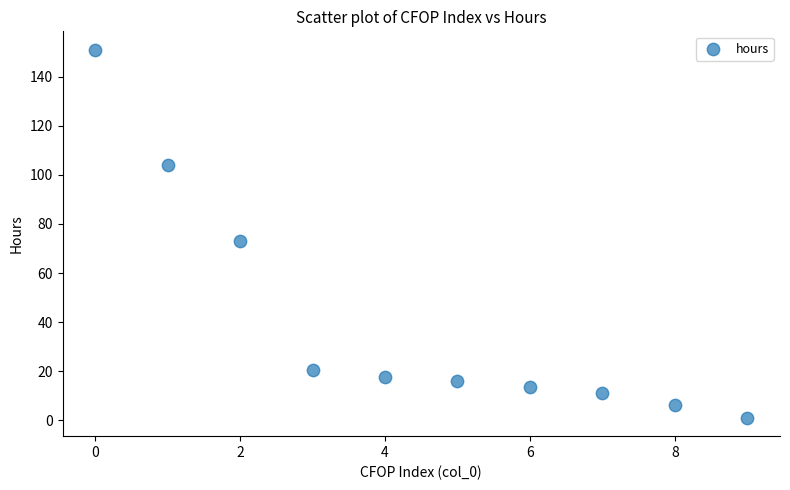

What is the average Y value?

41.4